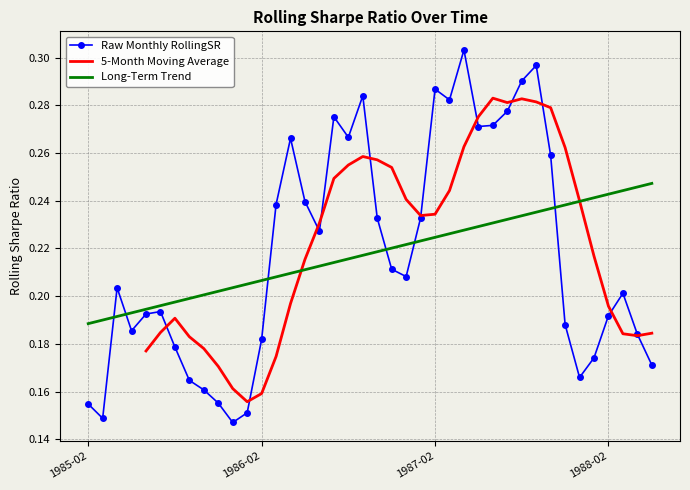

List the labels in order of value, largest first.

1987-04, 1987-09, 1987-08, 1987-02, 1986-09, 1987-03, 1987-07, 1986-07, 1987-06, 1987-05, 1986-08, 1986-04, 1987-10, 1986-05, 1986-03, 1987-01, 1986-10, 1986-06, 1986-11, 1986-12, 1985-04, 1988-03, 1985-07, 1985-06, 1988-02, 1987-11, 1985-05, 1988-04, 1986-02, 1985-08, 1988-01, 1988-05, 1987-12, 1985-09, 1985-10, 1985-11, 1985-02, 1986-01, 1985-03, 1985-12